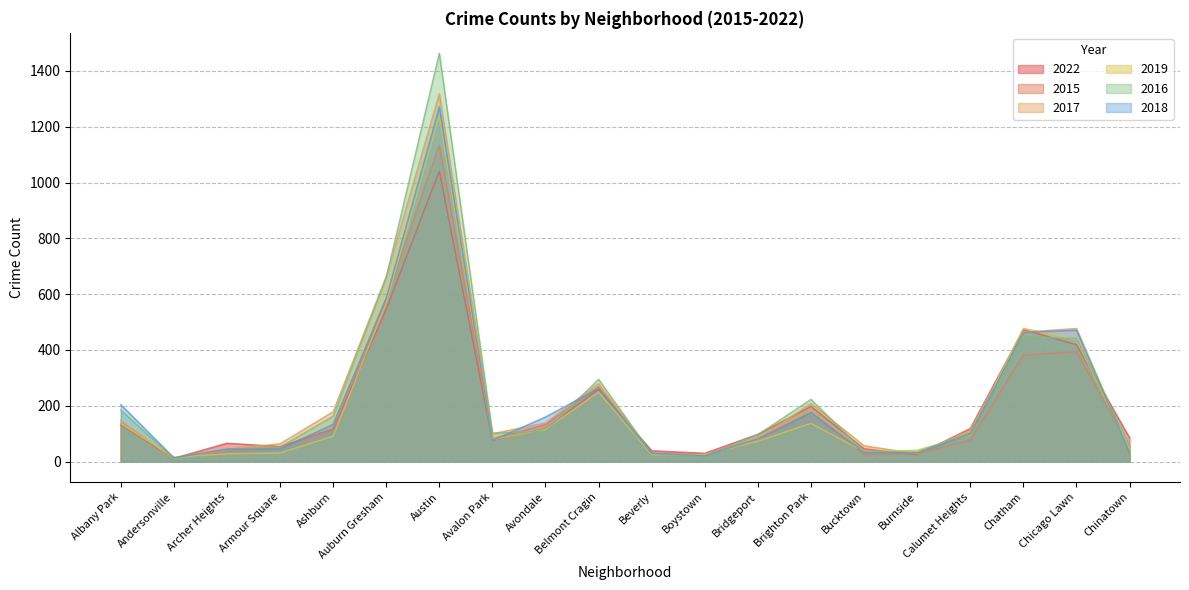

How many values in the 2015 series exceed 82?

9